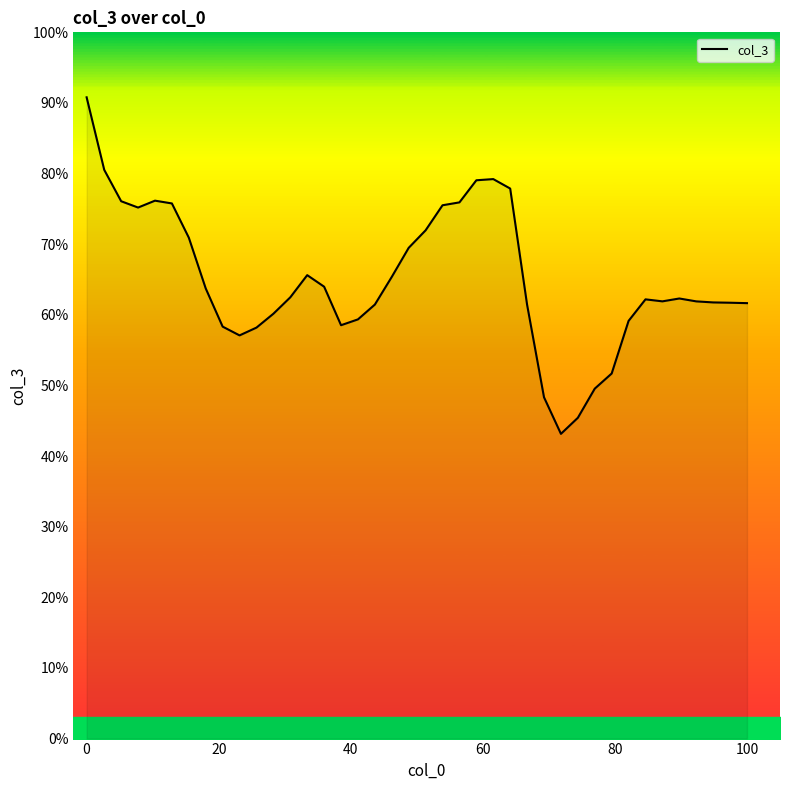

What is the minimum value shown in the chart?

43.2